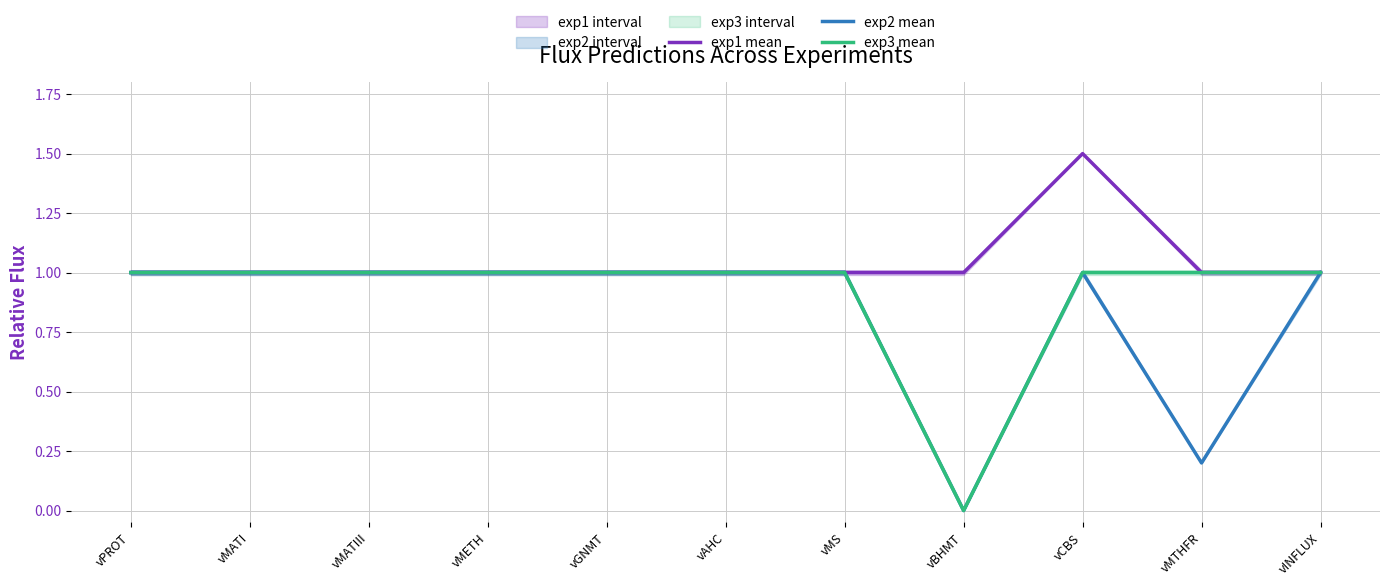

What position from the right is vBHMT?

4